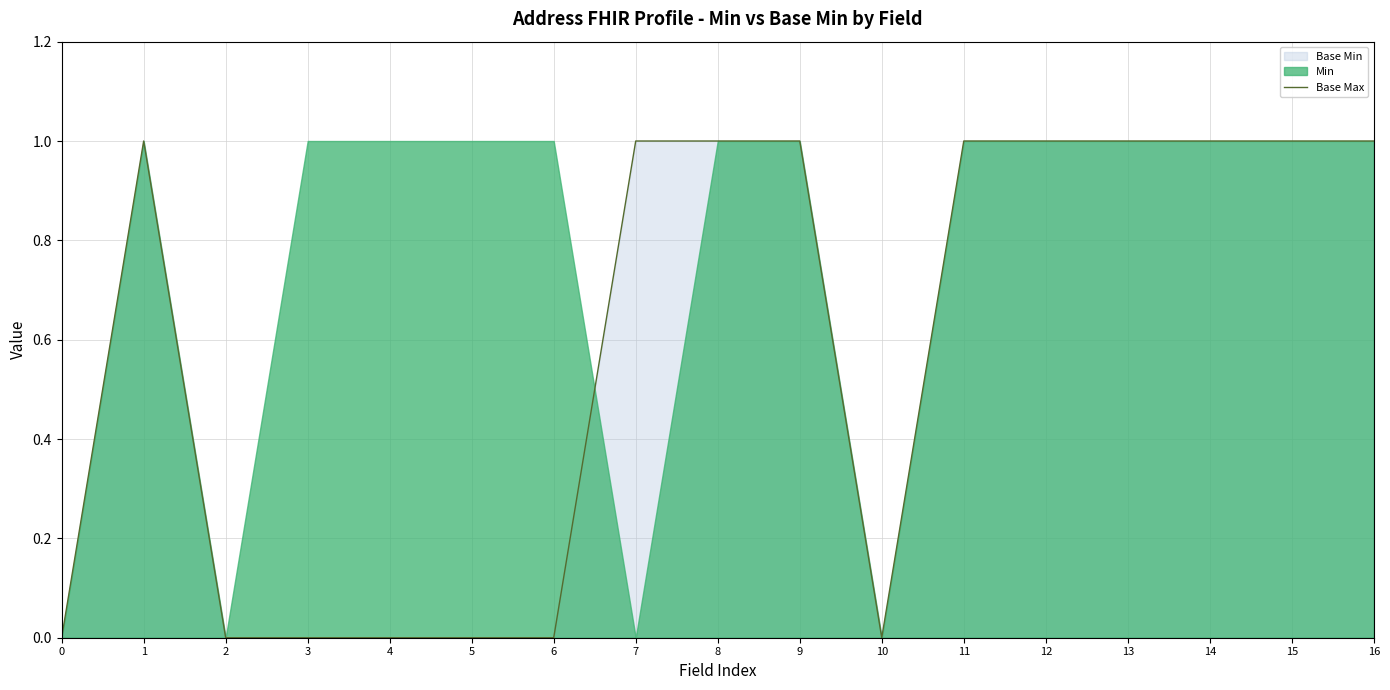

List the labels in order of value, smallest first.

0, 2, 3, 4, 5, 6, 10, 1, 7, 8, 9, 11, 12, 13, 14, 15, 16